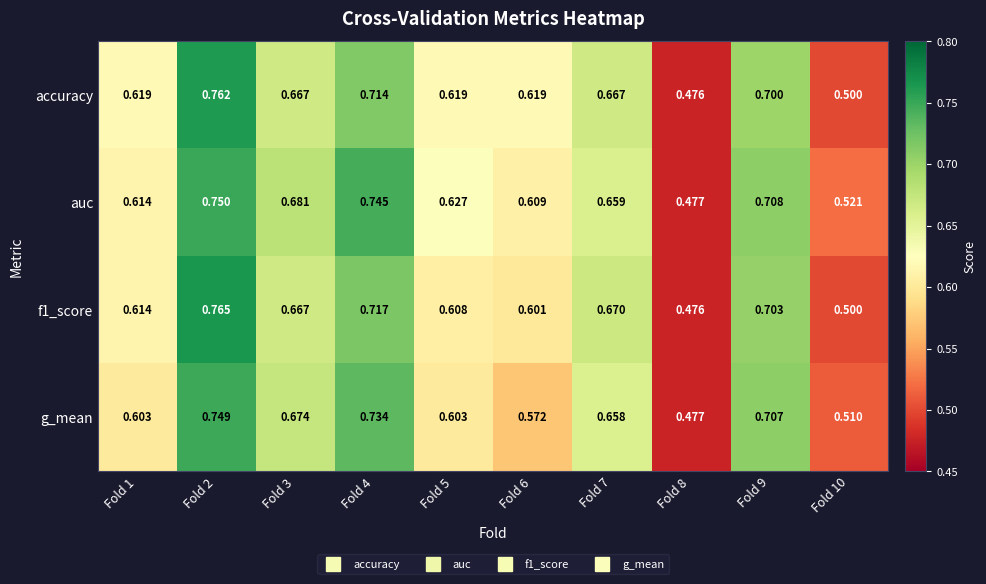

Is the value of f1_score at Fold 8 greater than the value of accuracy at Fold 10?

No